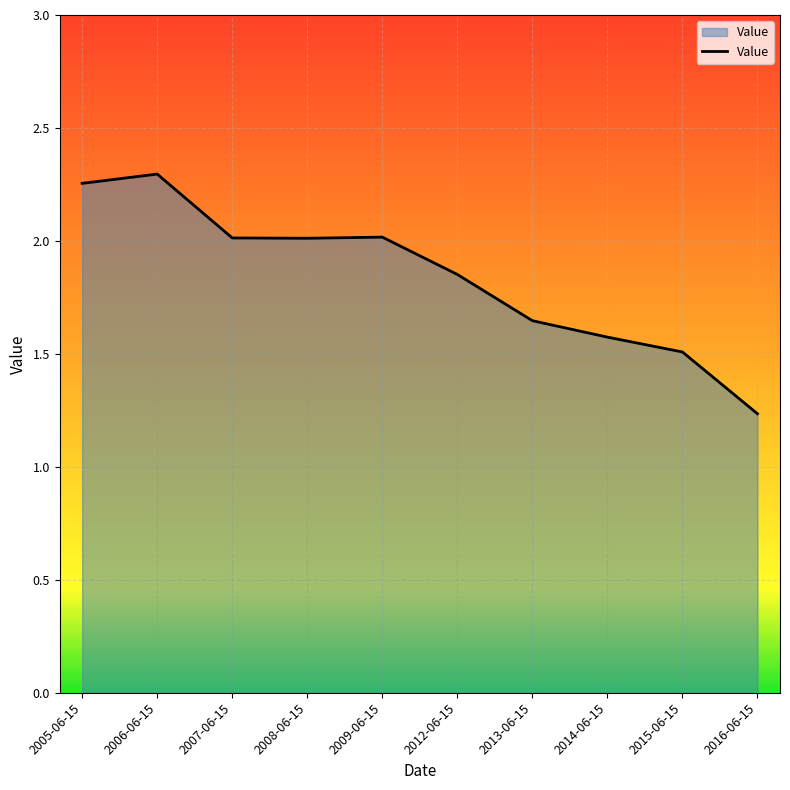

Which label corresponds to the smallest value in the chart?

2016-06-15